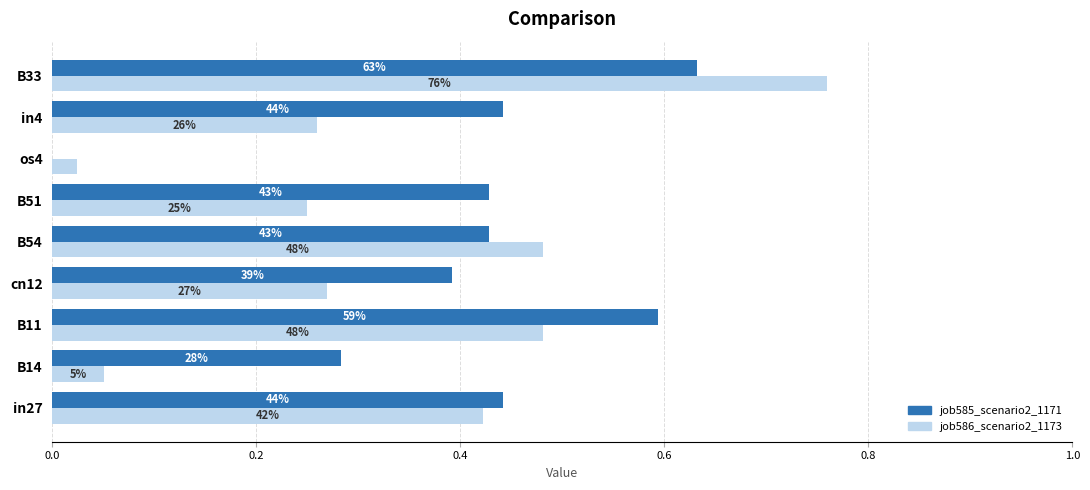

Which series has the widest spread of values?

job586_scenario2_1173